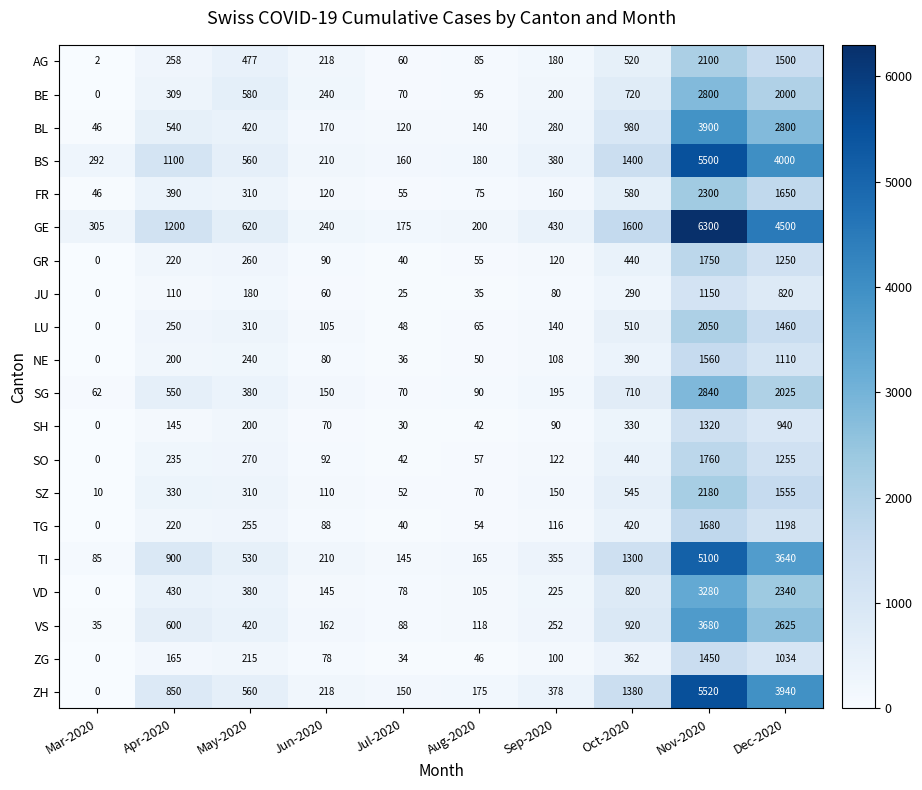

What is the approximate value of LU at Apr-2020?

250